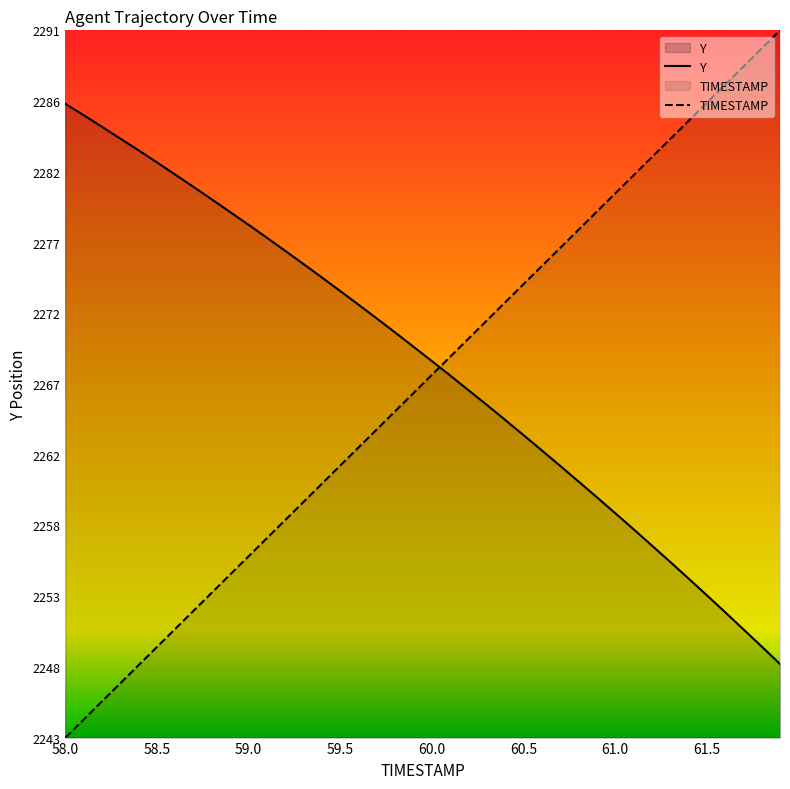

Reading left to right, list all the values displayed in this chart.

TIMESTAMP: 58.0=2243.2	58.1=2244.4	58.2=2245.7	58.3=2246.9	58.4=2248.1	58.5=2249.4	58.6=2250.6	58.7=2251.8	58.8=2253.1	58.9=2254.3	59.0=2255.5	59.1=2256.8	59.2=2258.0	59.3=2259.2	59.4=2260.5	59.5=2261.7	59.6=2262.9	59.7=2264.2	59.8=2265.4	59.9=2266.6	60.0=2267.9	60.1=2269.1	60.2=2270.3	60.3=2271.6	60.4=2272.8	60.5=2274.0	60.6=2275.3	60.7=2276.5	60.8=2277.7	60.9=2279.0	61.0=2280.2	61.1=2281.4	61.2=2282.7	61.3=2283.9	61.4=2285.1	61.5=2286.3	61.6=2287.6	61.7=2288.8	61.8=2290.0	61.9=2291.3
Y: 58.0=2286.3	58.1=2285.5	58.2=2284.7	58.3=2283.9	58.4=2283.1	58.5=2282.3	58.6=2281.5	58.7=2280.6	58.8=2279.8	58.9=2278.9	59.0=2278.1	59.1=2277.2	59.2=2276.3	59.3=2275.4	59.4=2274.5	59.5=2273.6	59.6=2272.6	59.7=2271.7	59.8=2270.7	59.9=2269.8	60.0=2268.8	60.1=2267.8	60.2=2266.8	60.3=2265.8	60.4=2264.8	60.5=2263.8	60.6=2262.7	60.7=2261.7	60.8=2260.6	60.9=2259.6	61.0=2258.5	61.1=2257.4	61.2=2256.3	61.3=2255.2	61.4=2254.0	61.5=2252.9	61.6=2251.7	61.7=2250.6	61.8=2249.4	61.9=2248.2